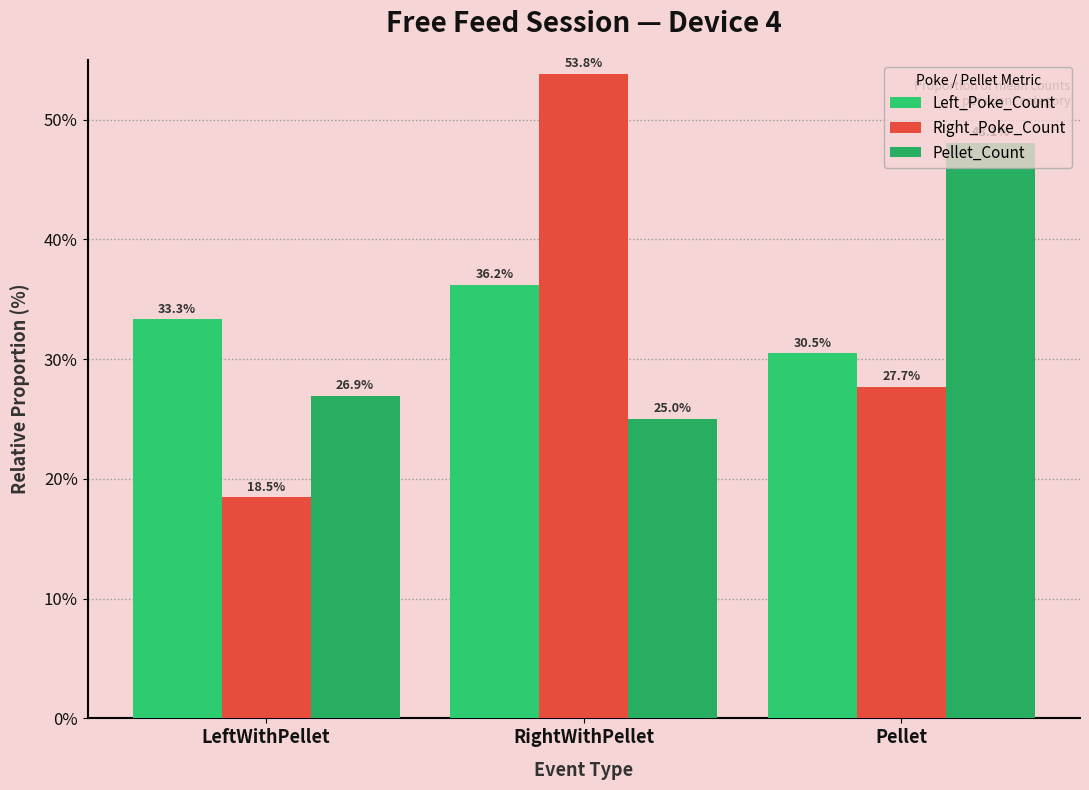

What is the greatest value displayed?

53.8